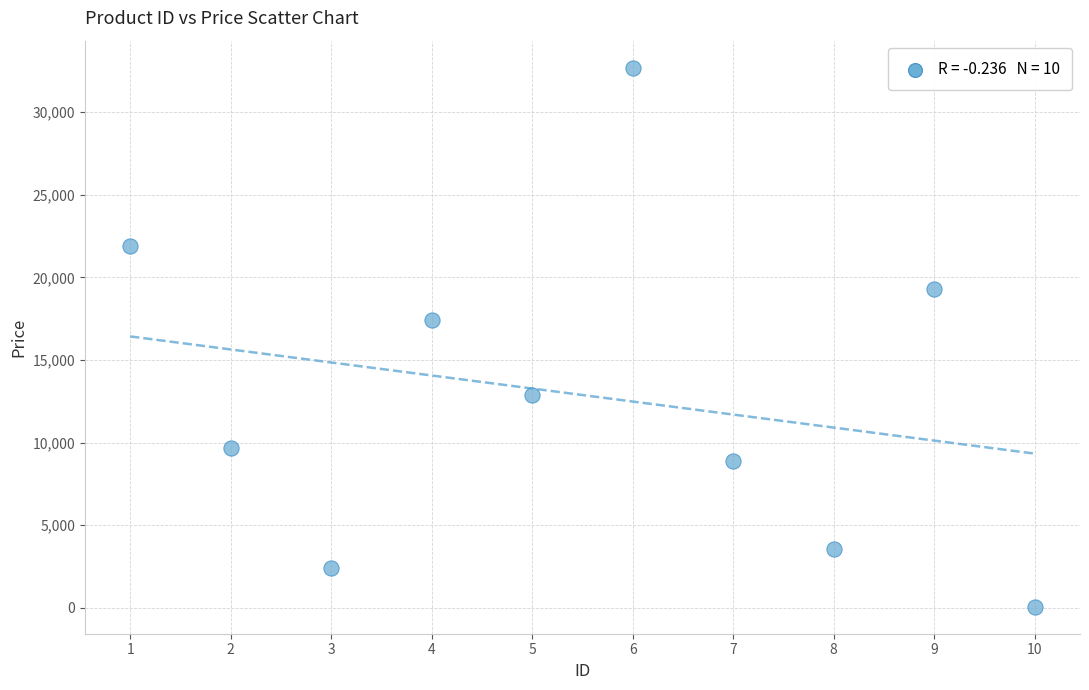

What Y value in the scatter plot is closest to 16379?

17443.2